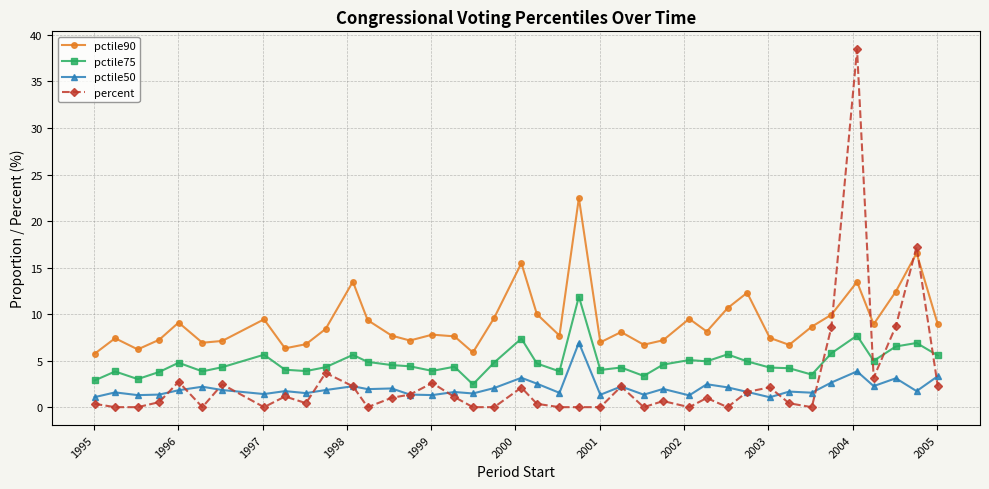

Which series has the largest total across all categories?

pctile90